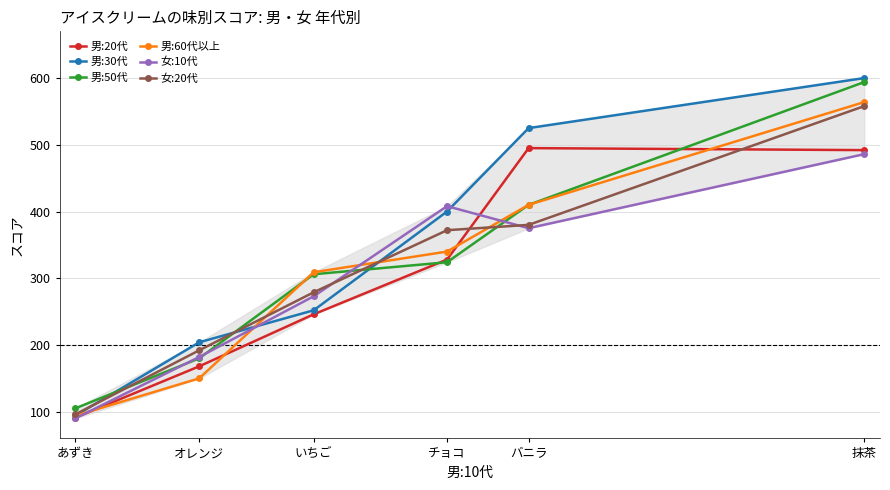

What is the sum of the 女:20代 values at いちご and オレンジ?

471